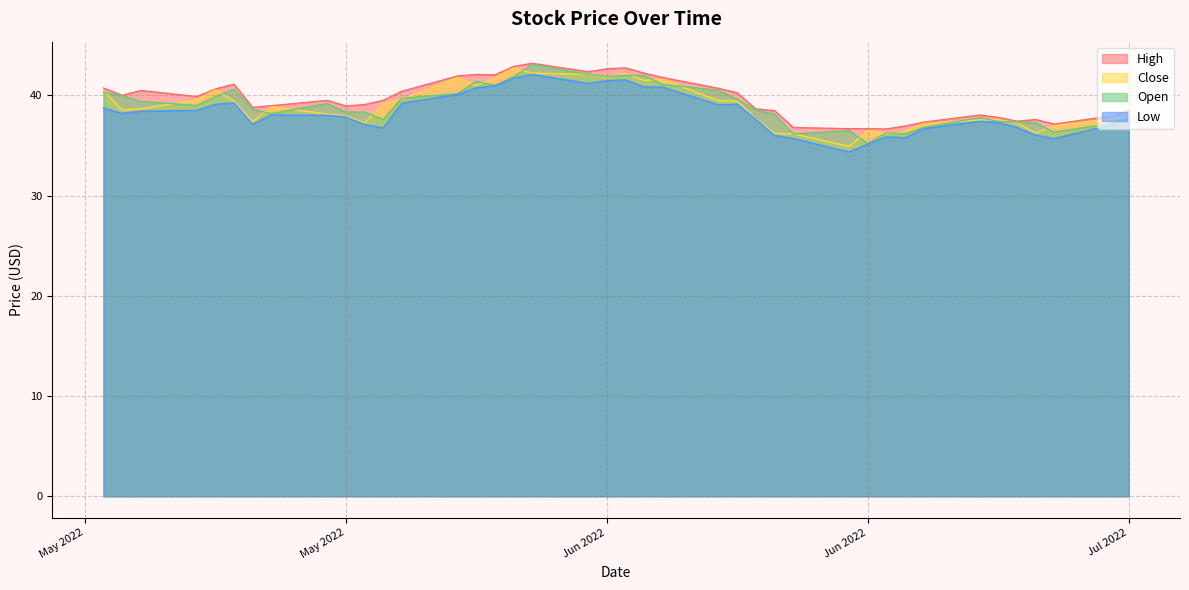

How many values in the Close series are below 38?

18